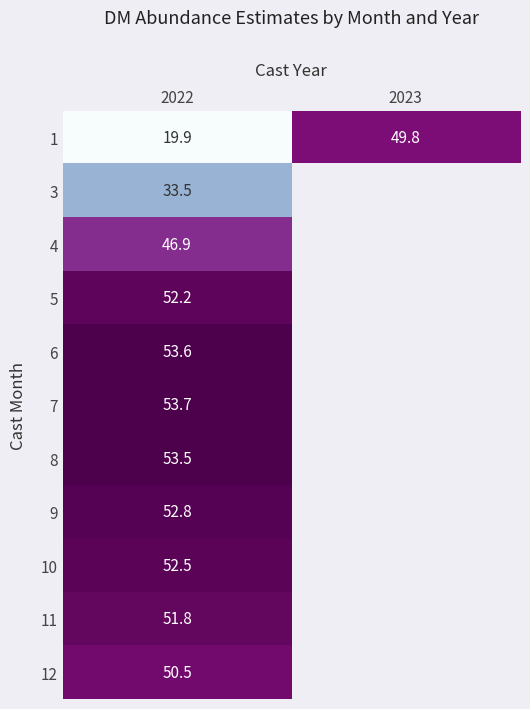

Rank the series at 2022 from highest to lowest value.

7, 6, 8, 9, 10, 5, 11, 12, 4, 3, 1